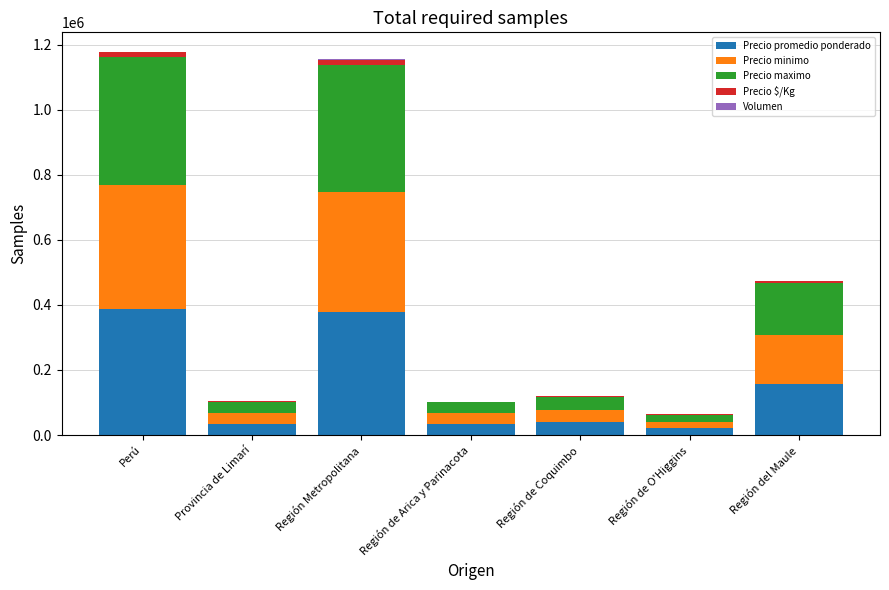

How many categories are shown in the chart?

7